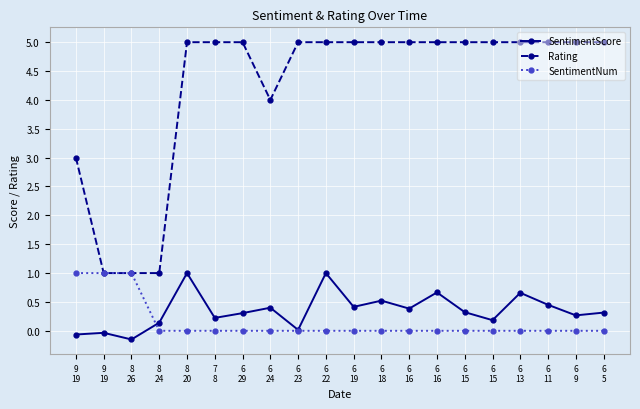

What is the value of the Rating point at the 16th from the left?

5.0